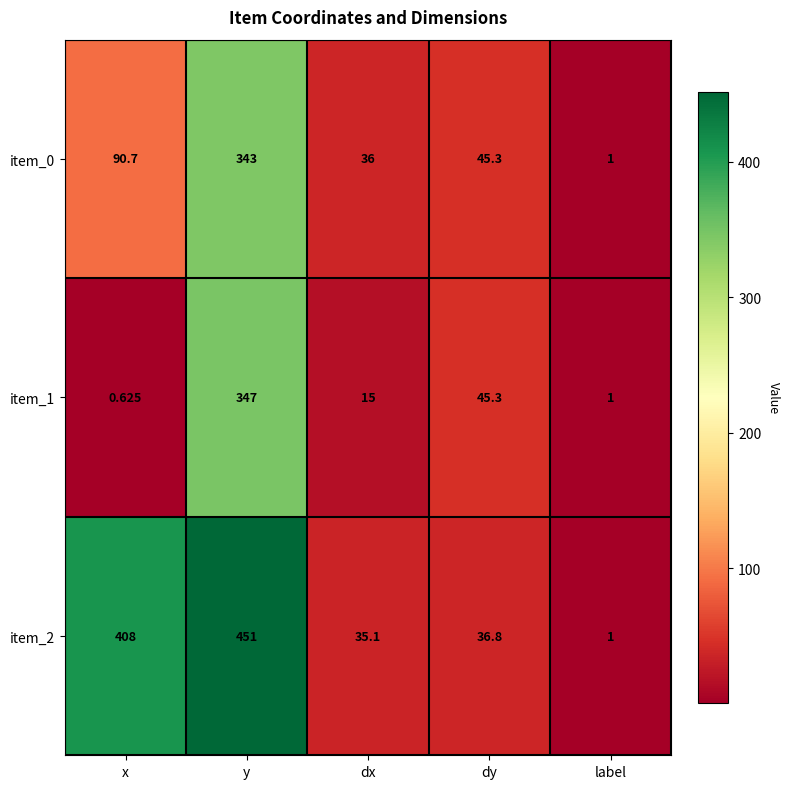

At which label does item_1 reach its peak?

y